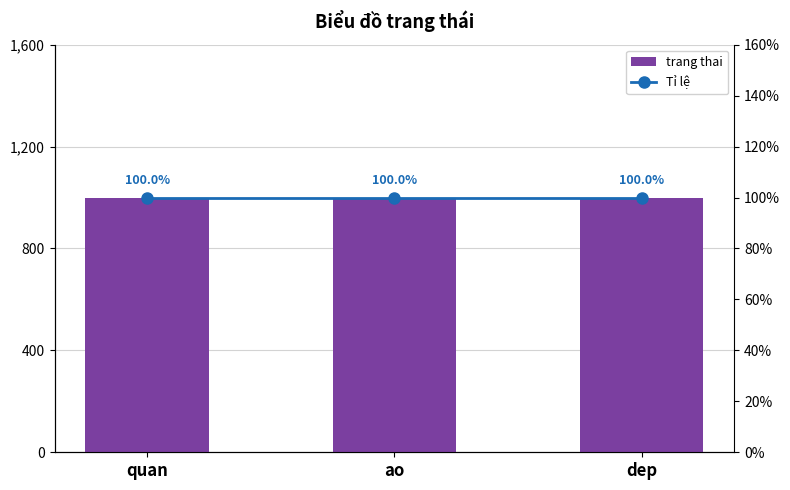

Are the bars horizontal?

No